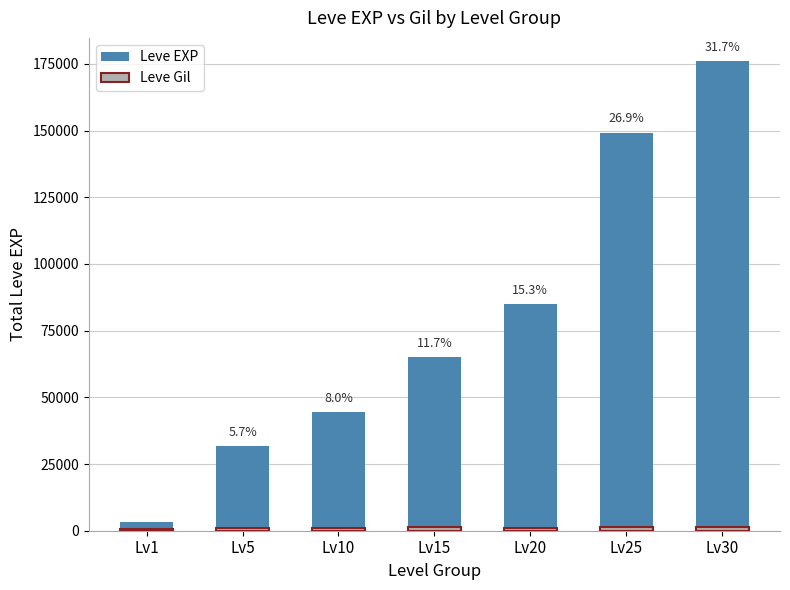

What is the lowest value of the Leve Gil series?

674